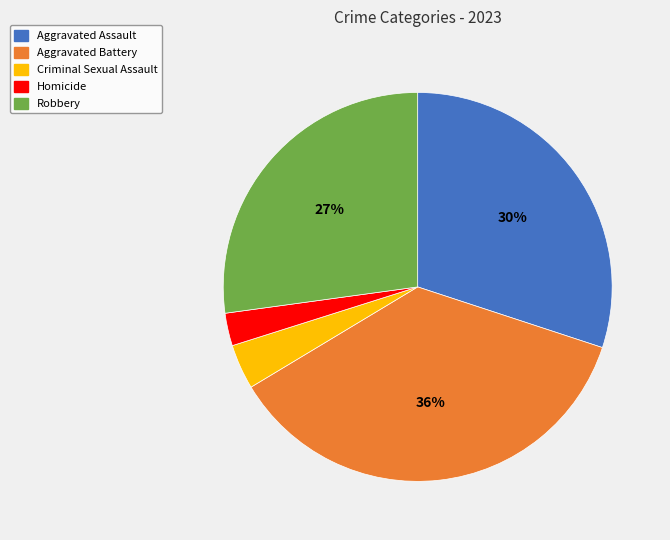

Combined, do Aggravated Battery and Robbery account for over 50%?

Yes